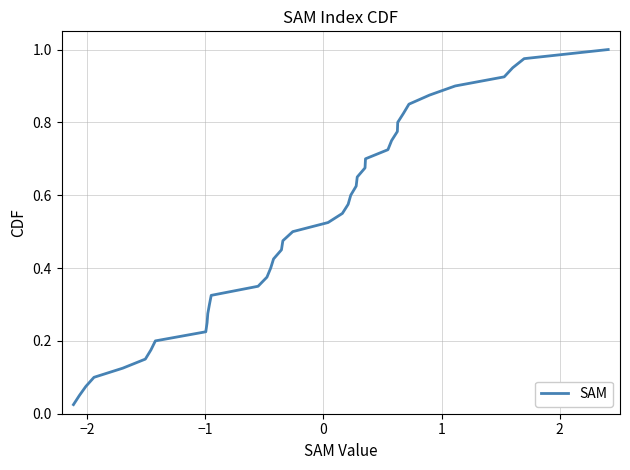

How many lines are shown in the chart?

1